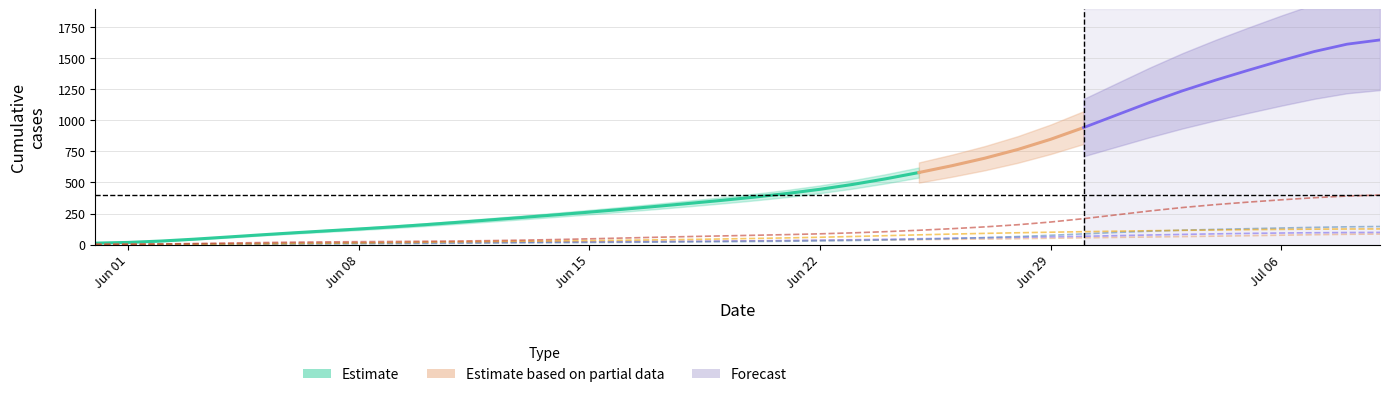

True or false: CH has more than 0 points higher than both neighbors.

False